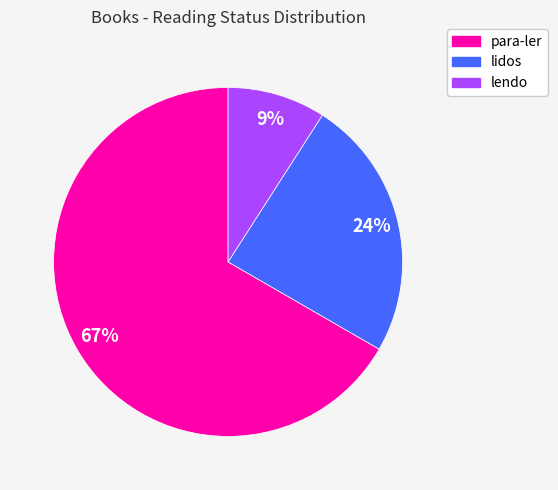

Does para-ler account for over 50% of the chart?

Yes